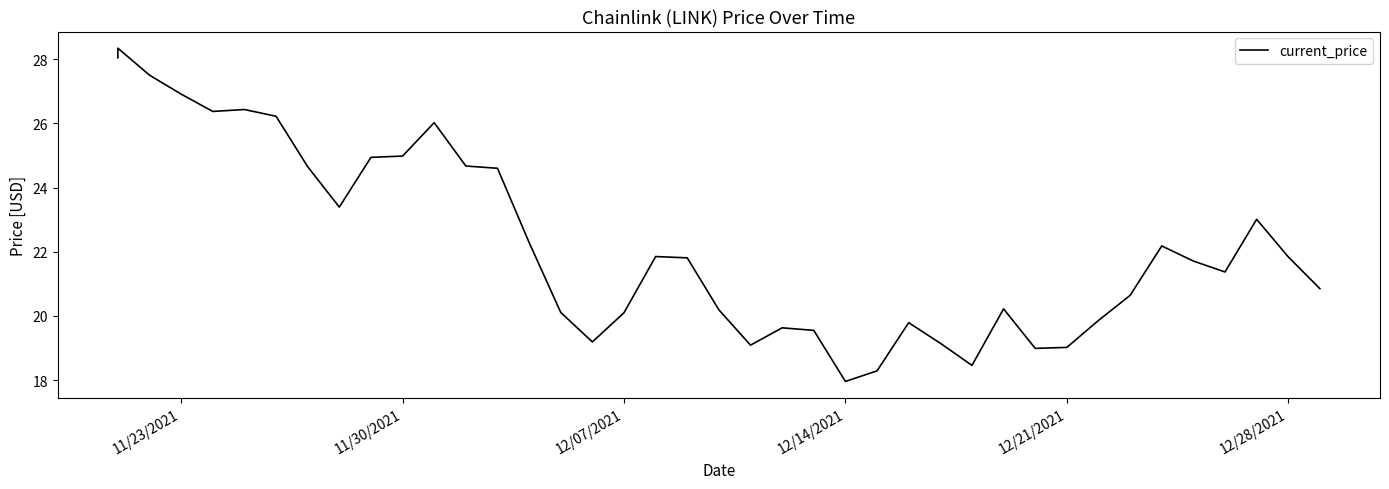

What is the smallest value displayed?

18.0